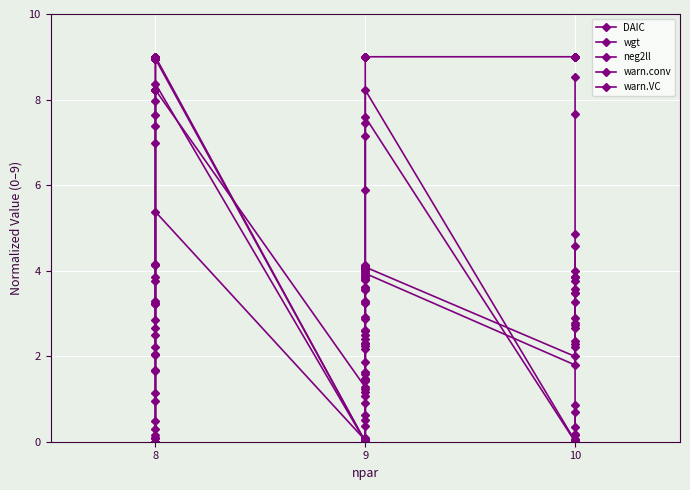

True or false: DAIC and wgt cross at least once.

True